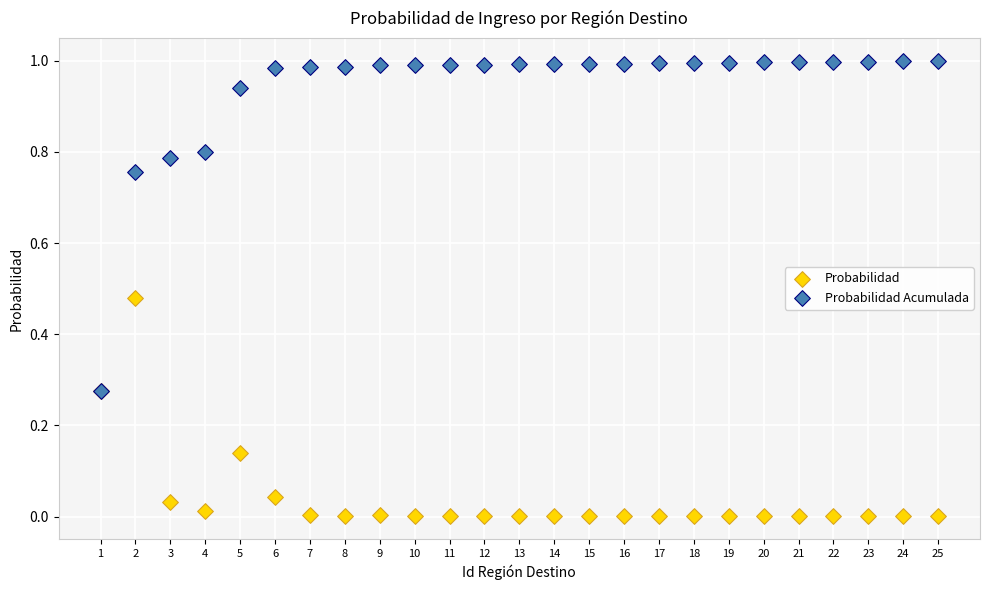

Which series contains the lowest Y value?

Probabilidad